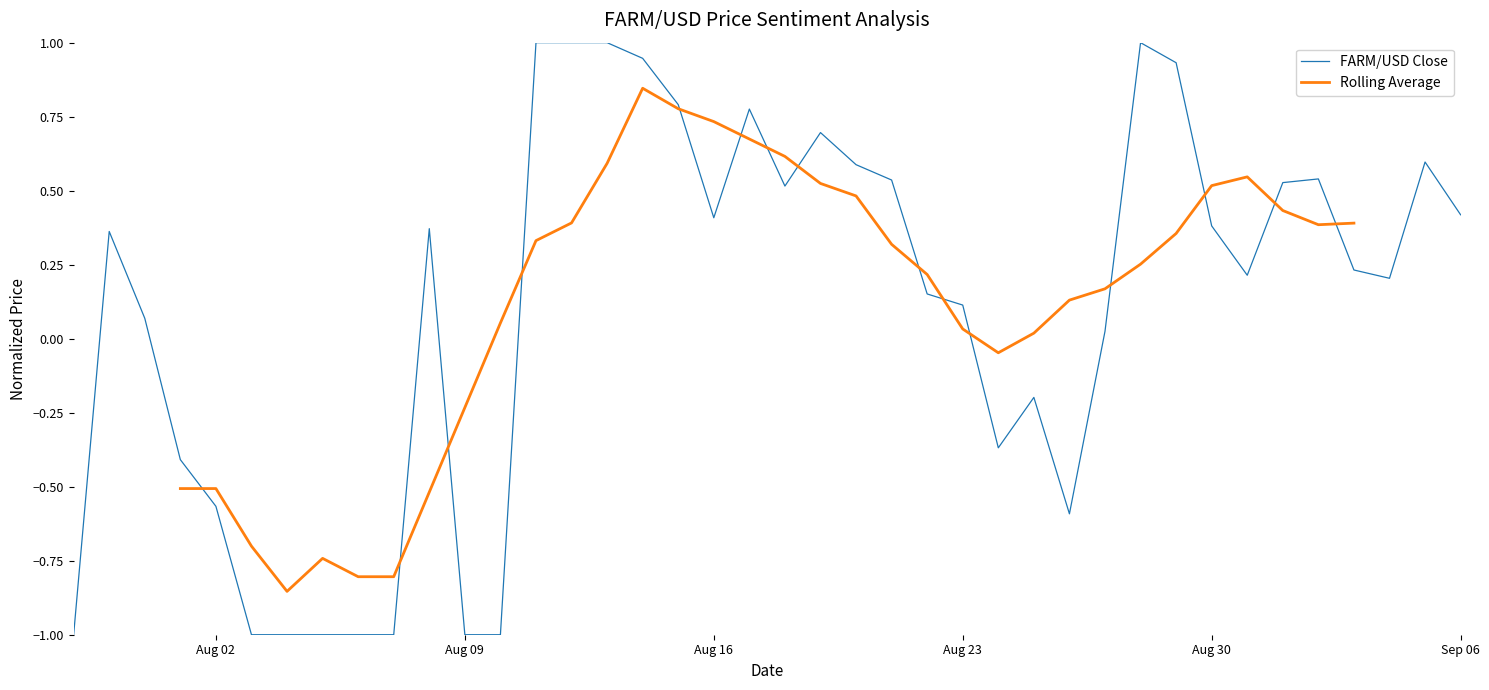

How many interior local valleys does the Rolling Average series have?

3